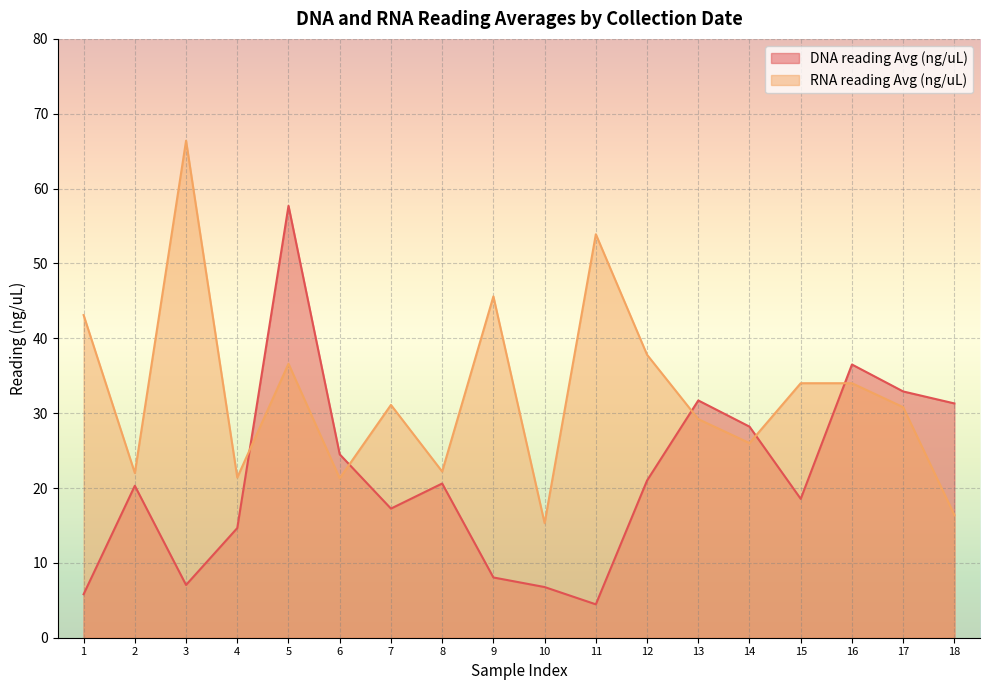

What is the difference between the second highest and minimum values in the DNA reading Avg (ng/uL) series?

32.0